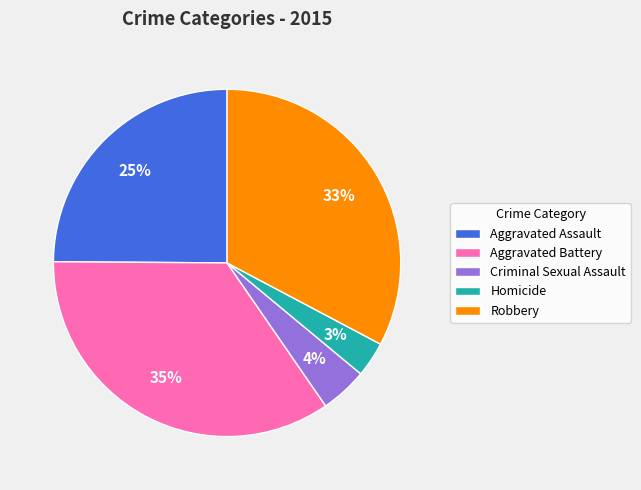

Does Aggravated Battery account for over 50% of the chart?

No